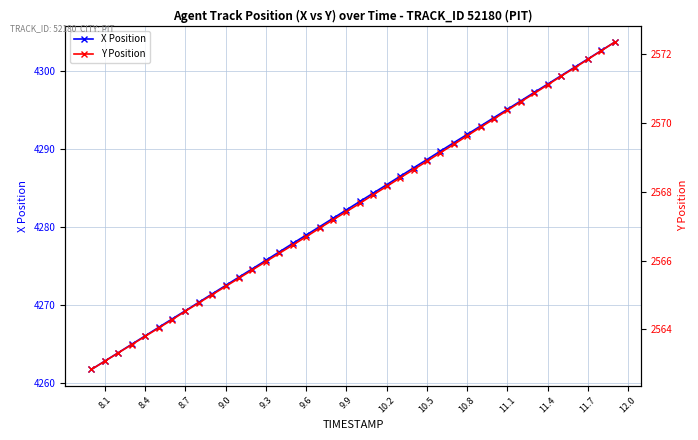

True or false: Y Position has more than 2 interior local peaks.

False